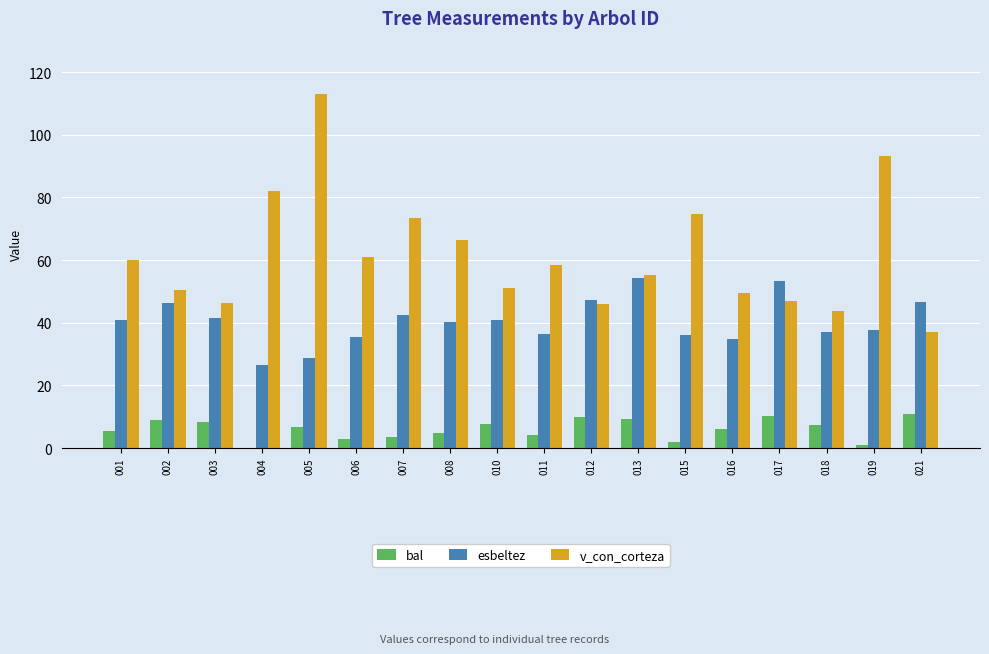

Which category has the highest value across all series?

005